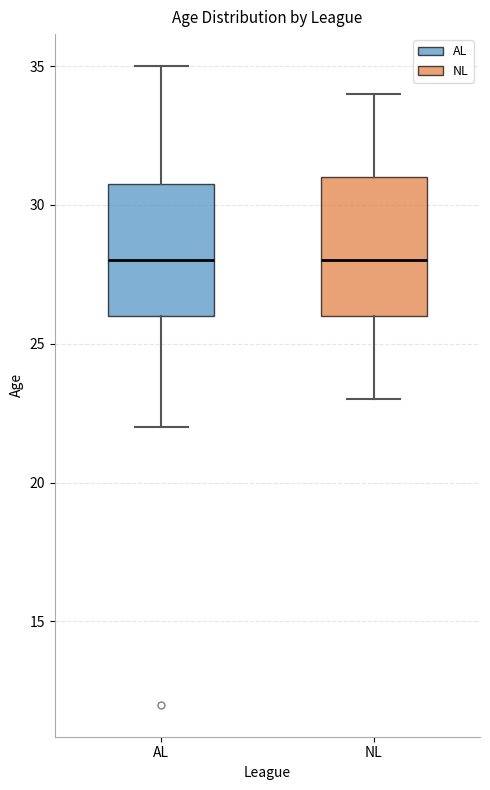

Reading left to right, read every box against the y-axis: the position of its median line, the range the box covers, and the ends of its whiskers. The values are not printed on the chart, so give them approximately, as read against the axis.

AL: median 28, box 26 to 31, whiskers 22 to 35
NL: median 28, box 26 to 31, whiskers 23 to 34